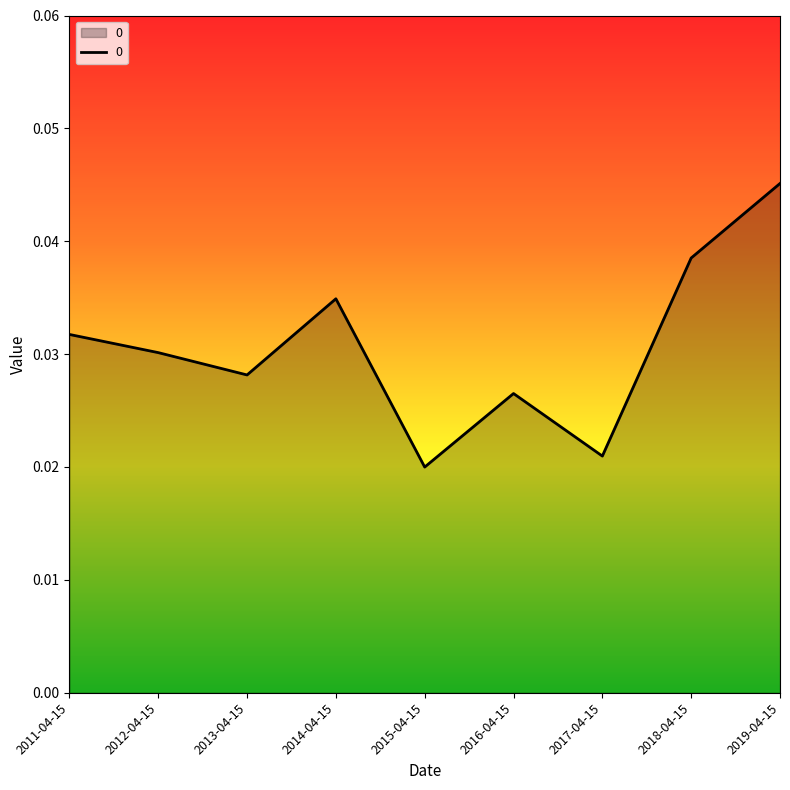

How many interior local valleys (lower than both neighbors) does the data have?

3